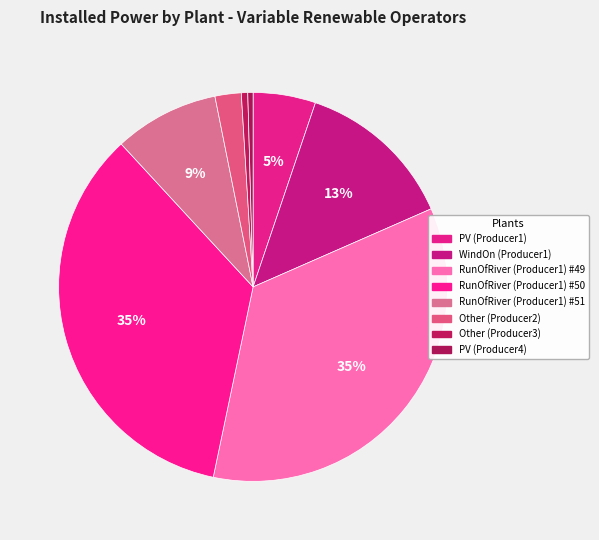

The Other (Producer2) slice represents 2% of the pie. True or false?

True